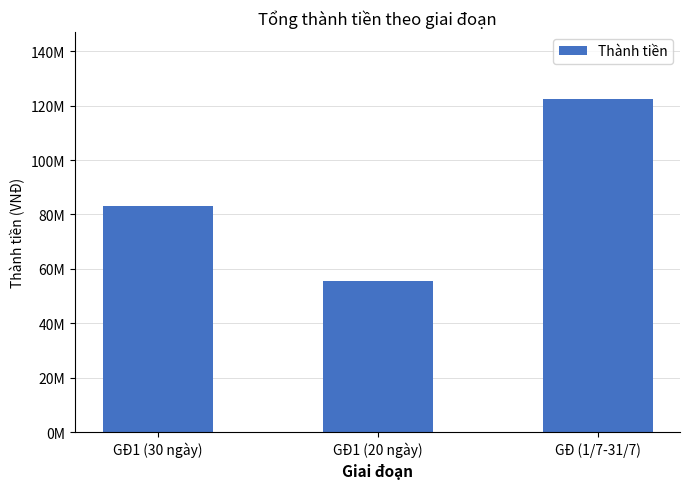

Does the chart contain any negative values?

No